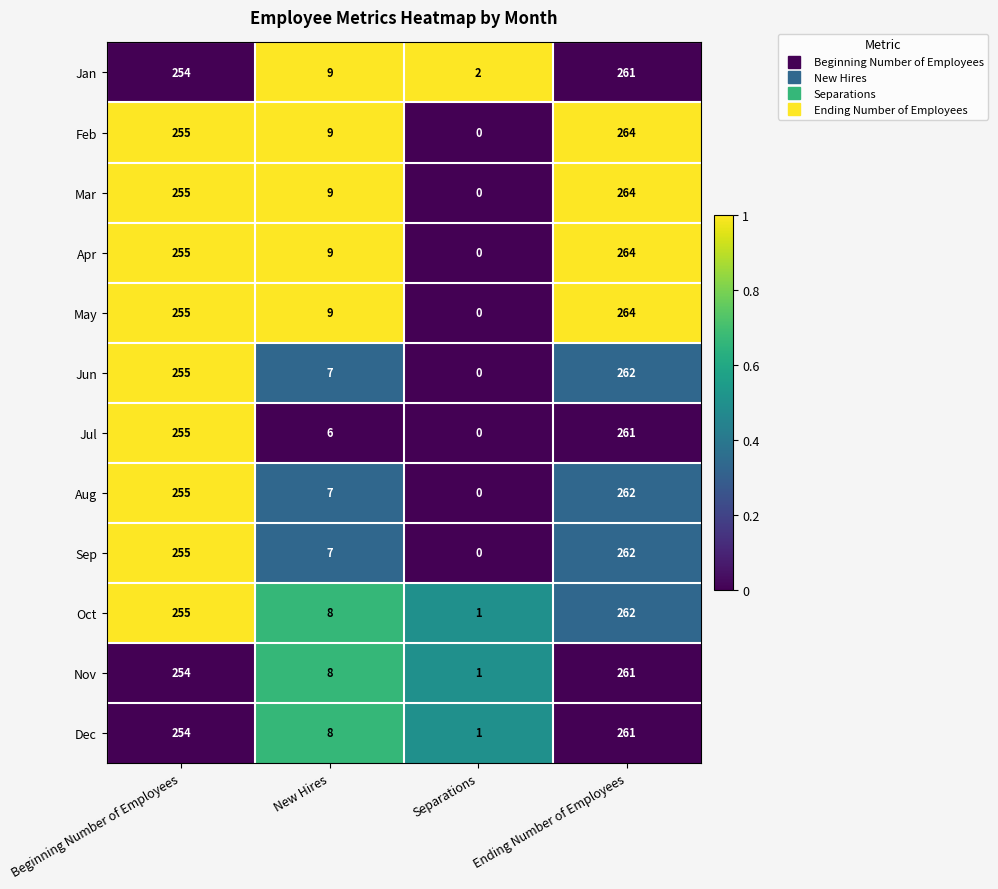

How many categories are shown in the chart?

4